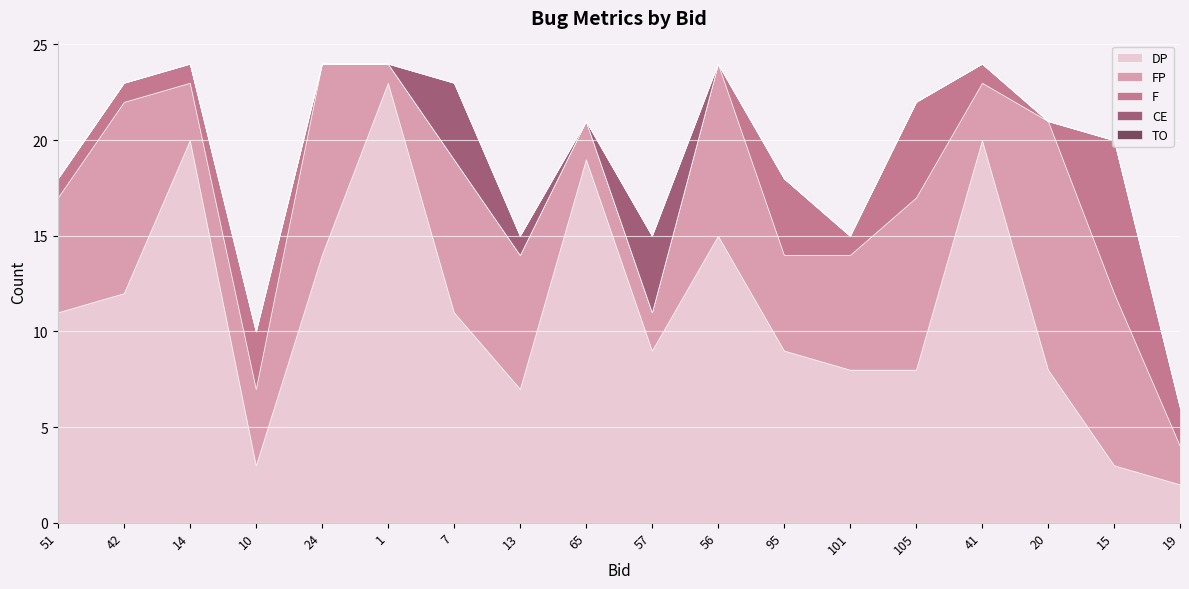

How many data points does each series have?

18